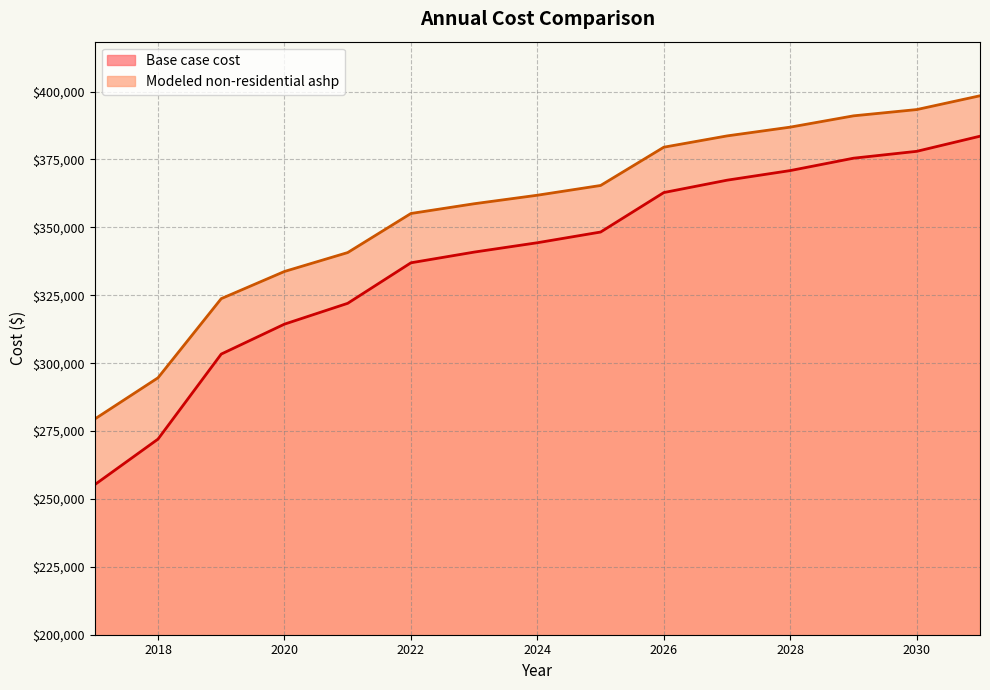

Which label corresponds to the largest value in the chart?

2031